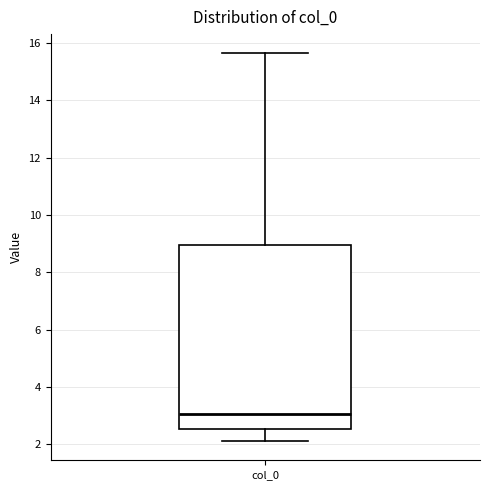

Read this box plot against the y-axis: the position of the median line, the range covered by the box, and the ends of both whiskers. The values are not printed on the chart, so give them approximately, as read against the axis.

median 3.0, box 2.6 to 9.0, whiskers 2.2 to 15.6